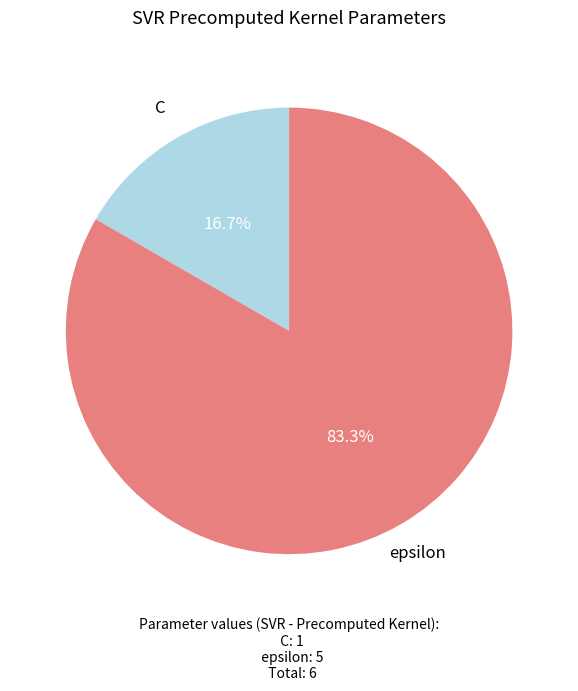

What percentage is NOT represented by epsilon?

16.7%